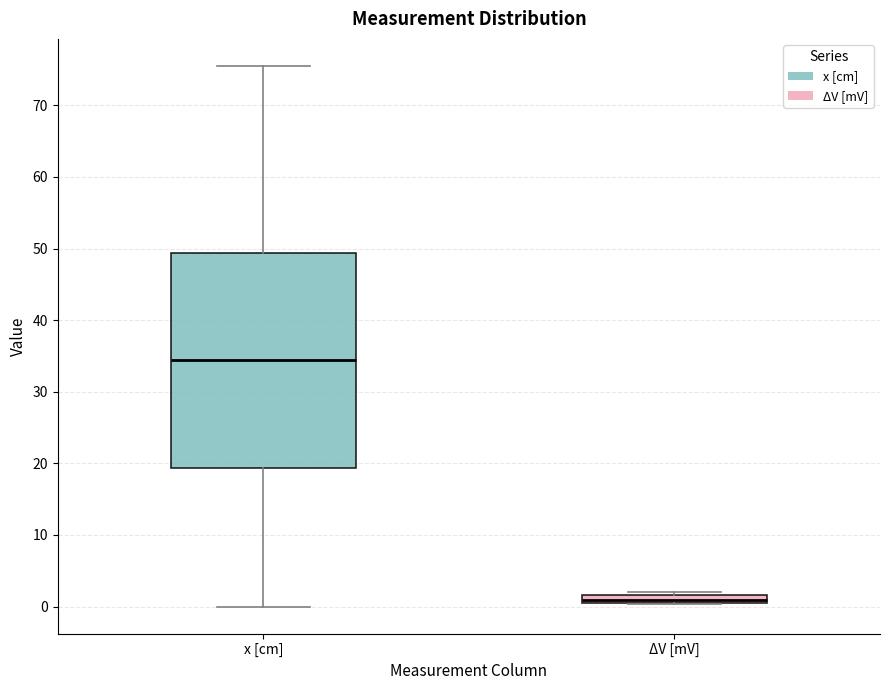

Which box is the tallest, from its lower edge to its upper edge?

x [cm]